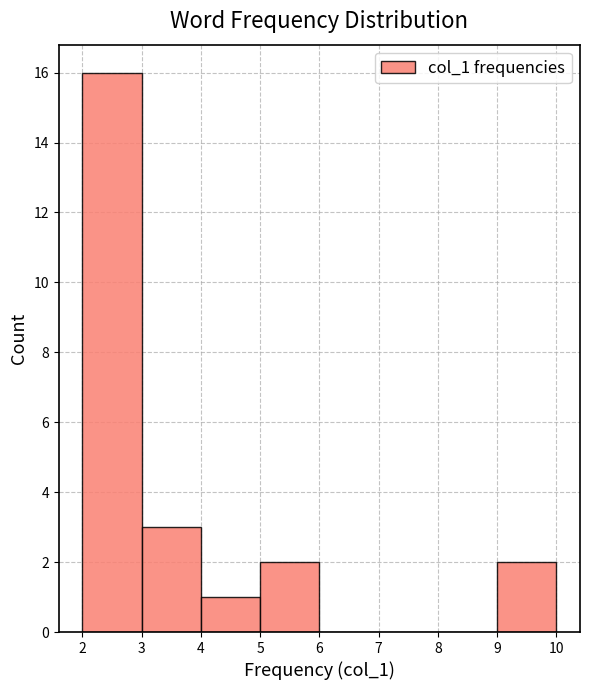

Reading left to right, transcribe this chart: for each bar, give the range it covers on the x-axis and its height. The values are not printed on the chart, so give them approximately, as read against the axis.

2 to 3: 16
3 to 4: 3
4 to 5: 1
5 to 6: 2
6 to 7: 0
7 to 8: 0
8 to 9: 0
9 to 10: 2